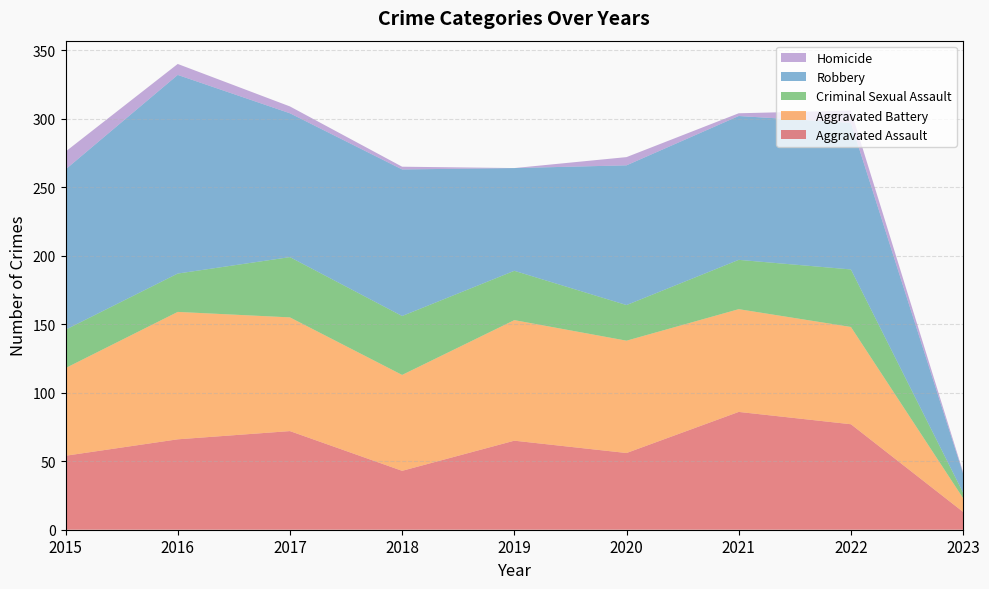

Where is Aggravated Battery nearest to the value 51?

2015